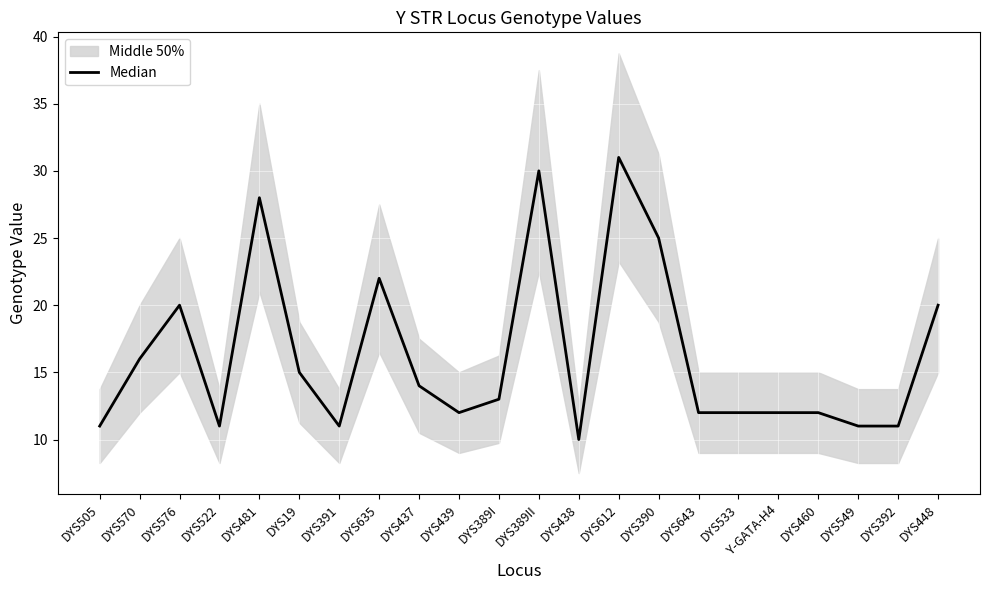

What is the change in value from DYS481 to DYS389I?

-15